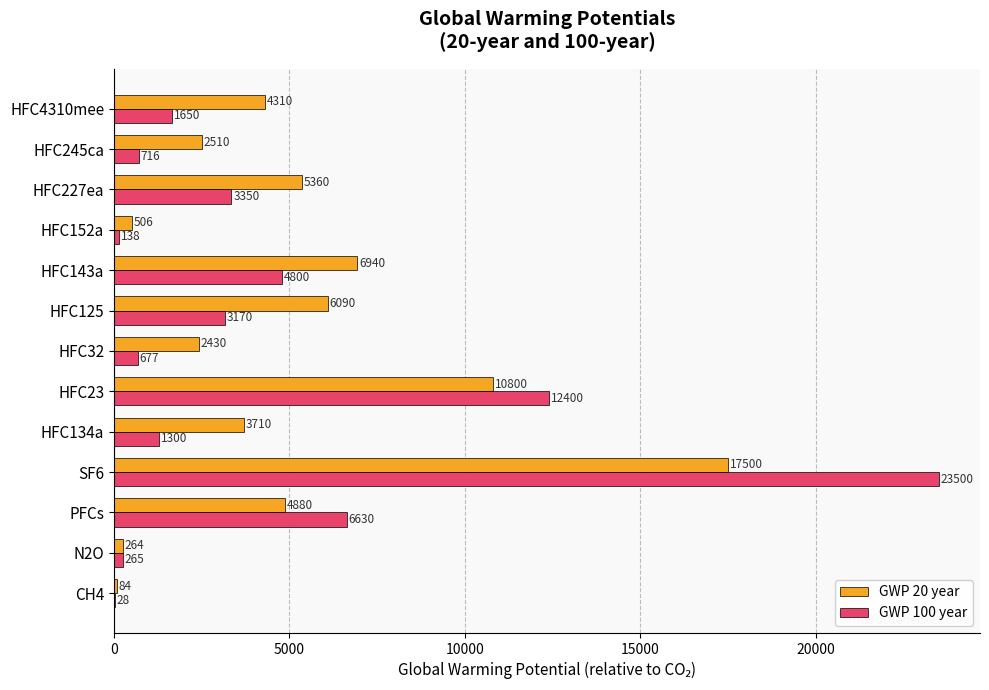

What is the greatest value displayed?

23500